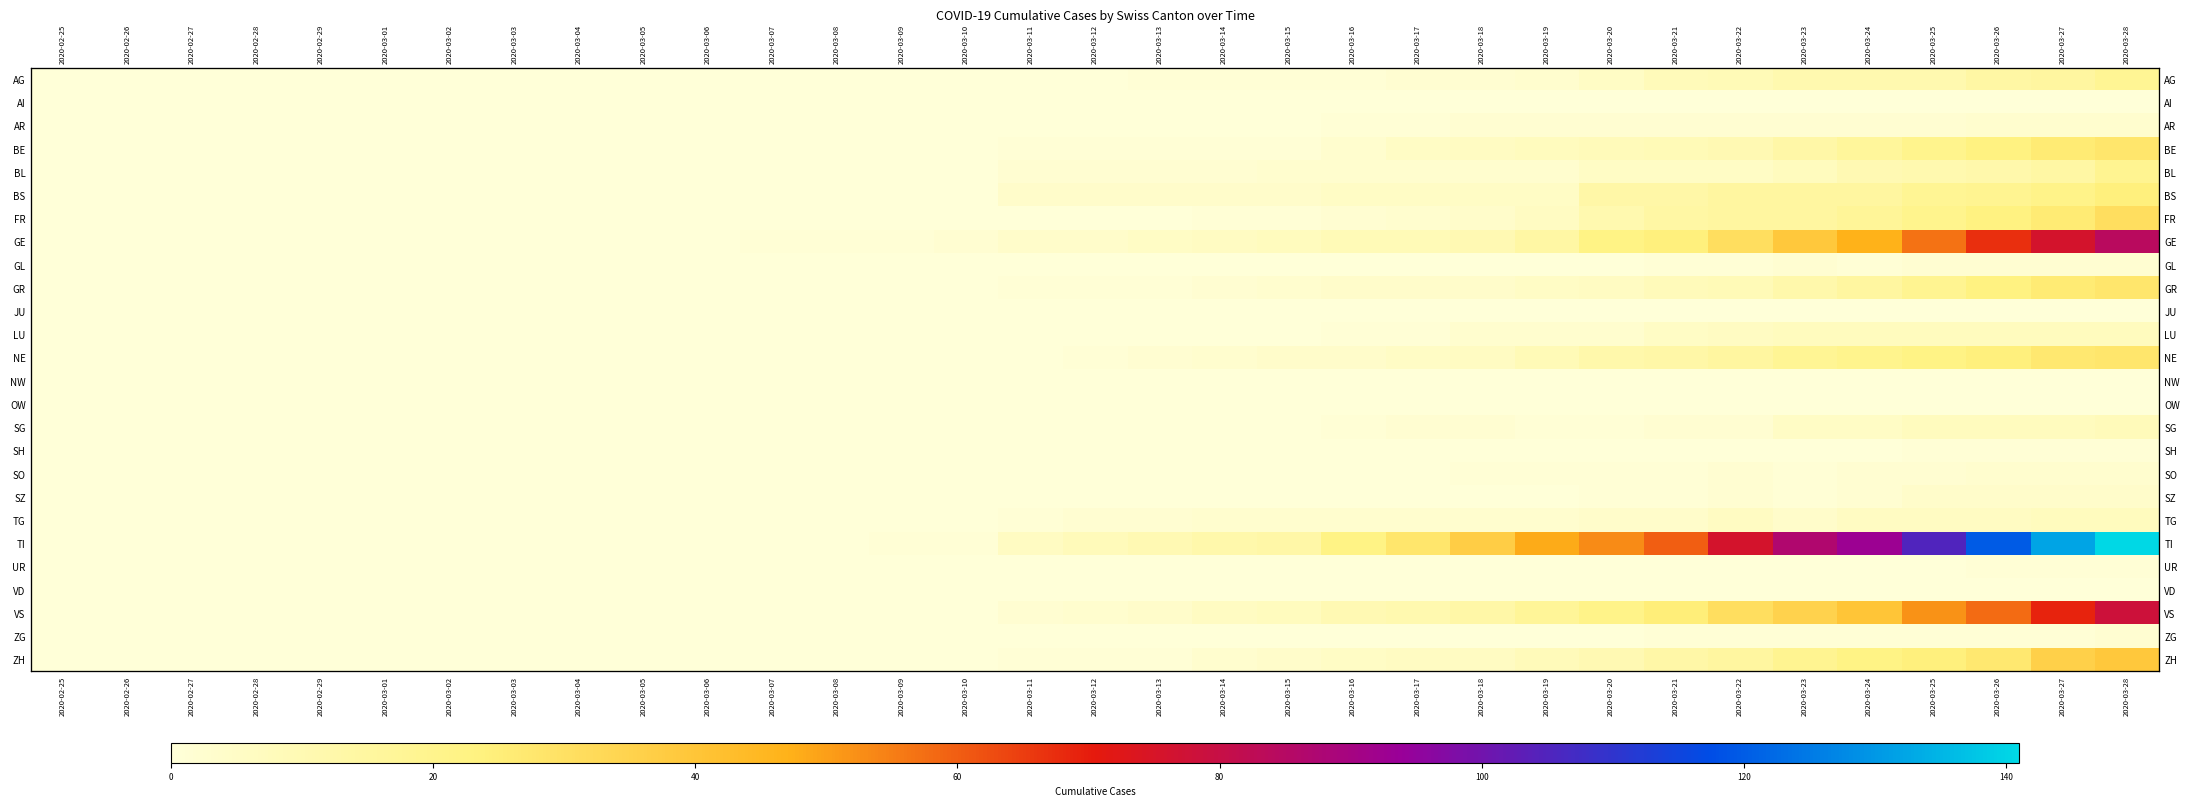

What is the sum of all SH values?

4